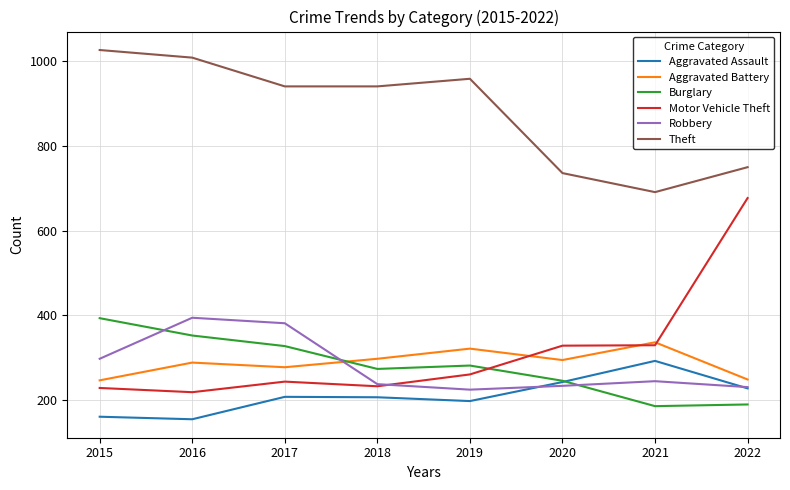

True or false: Motor Vehicle Theft and Aggravated Assault cross at least once.

False